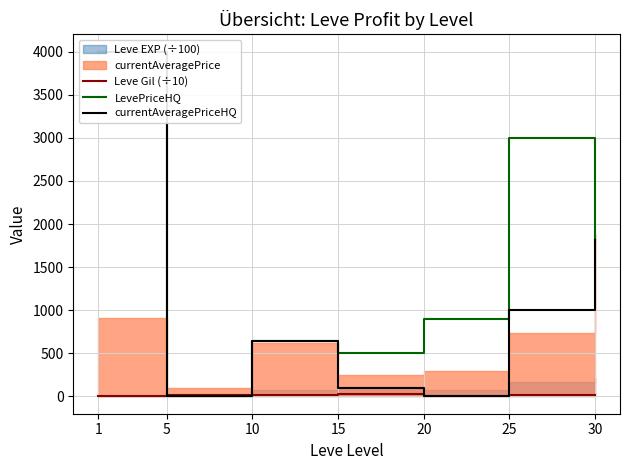

How many lines are shown in the chart?

3